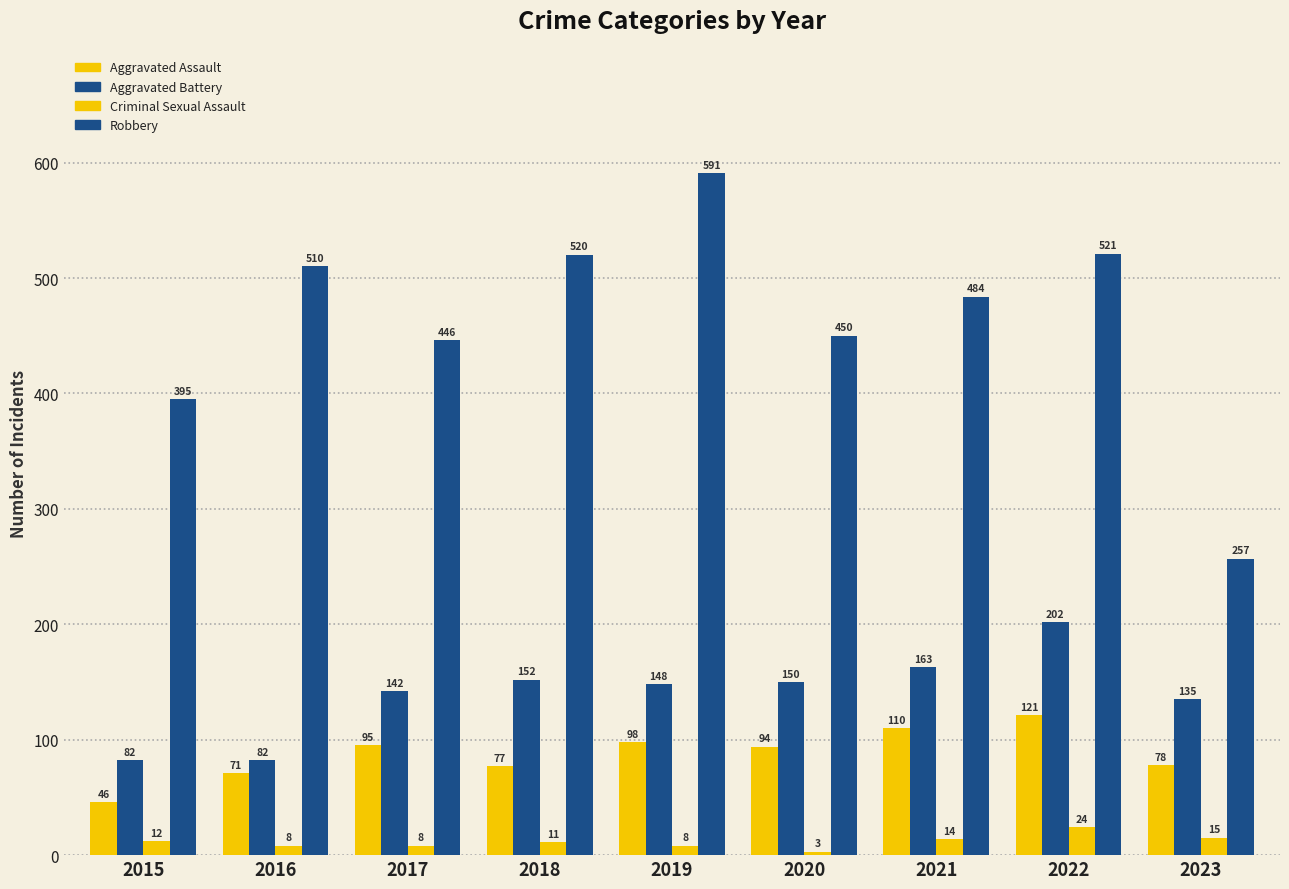

Read the Robbery value at 2021, to the nearest 5.

485